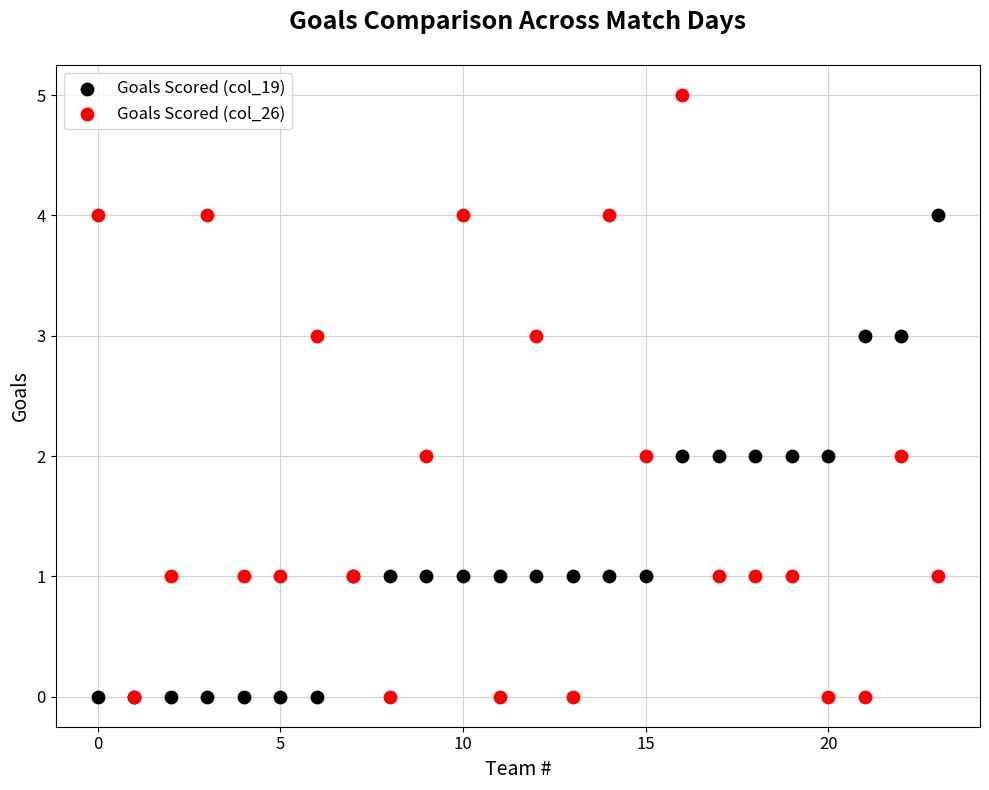

Which series contains the highest Y value?

Goals Scored (col_26)